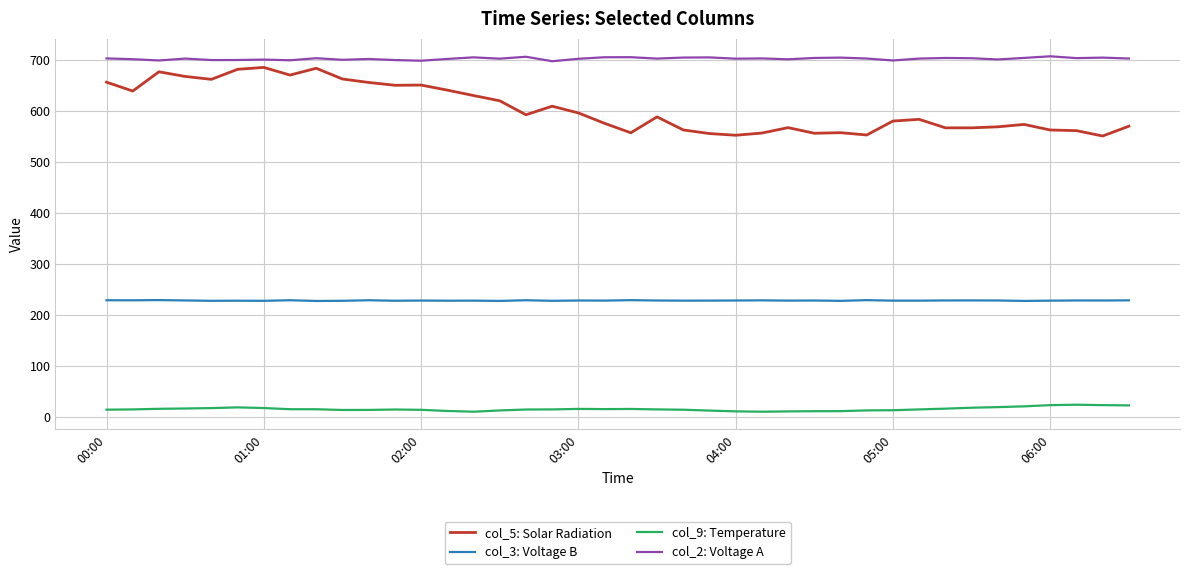

What is the difference between the maximum and minimum values in the col_5: Solar Radiation series?

134.4